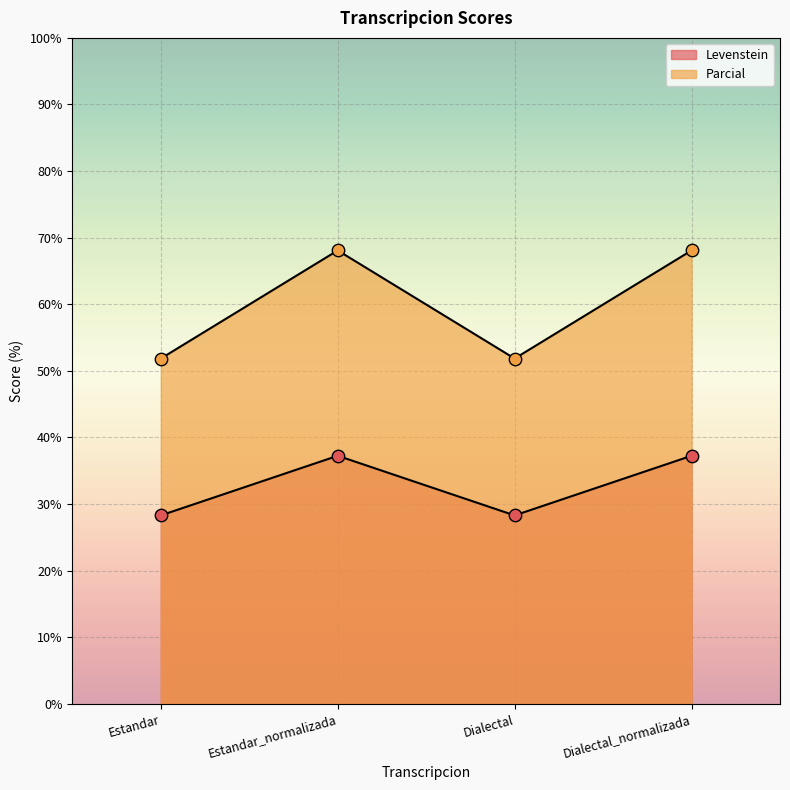

Which series has the largest total across all categories?

Parcial